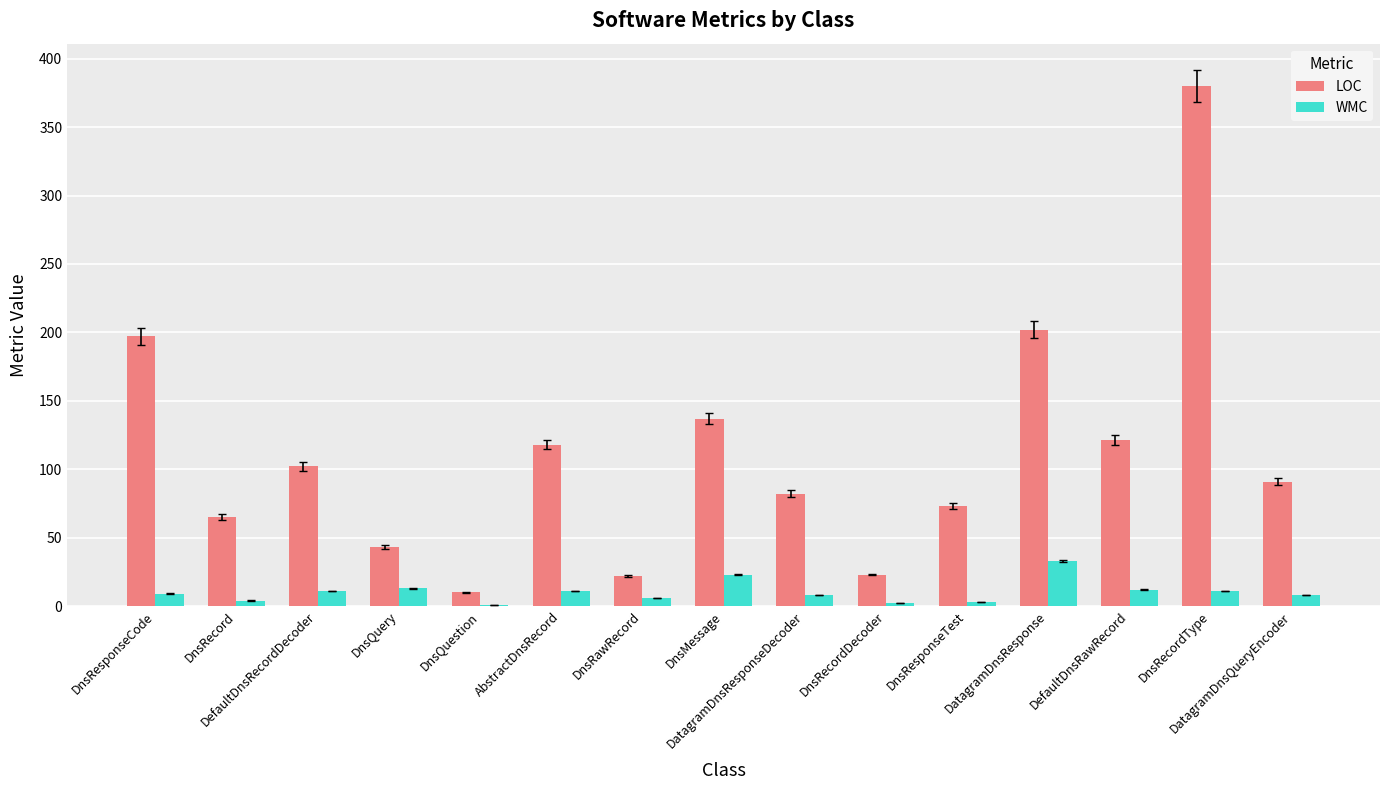

What is the sum of all LOC values?

1666